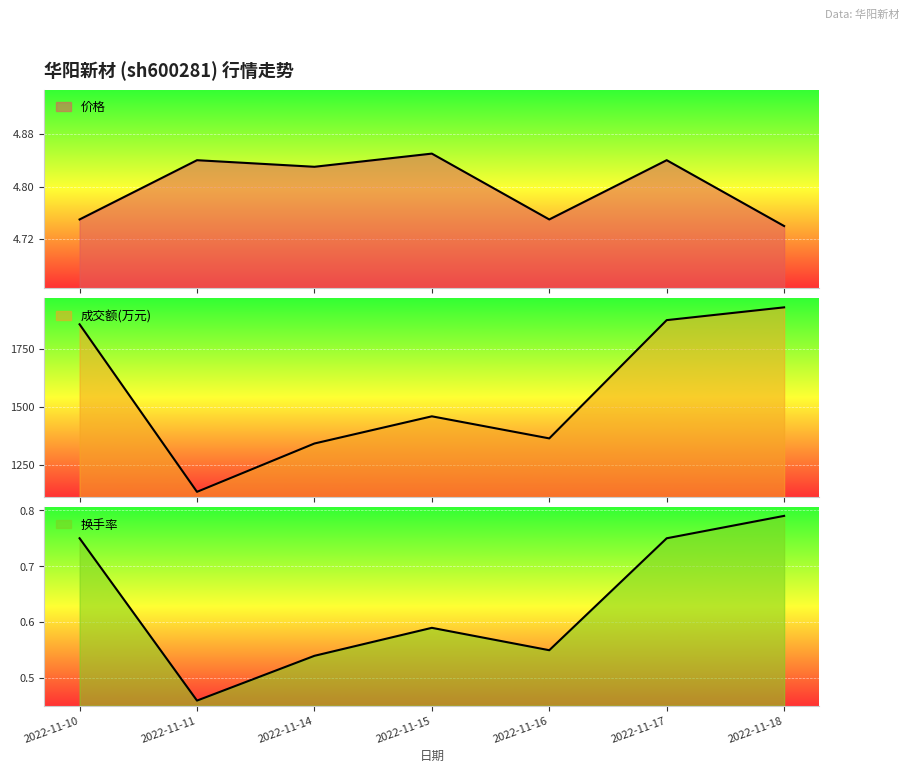

In 成交额(万元), how many points are lower than both neighbors (excluding endpoints)?

2